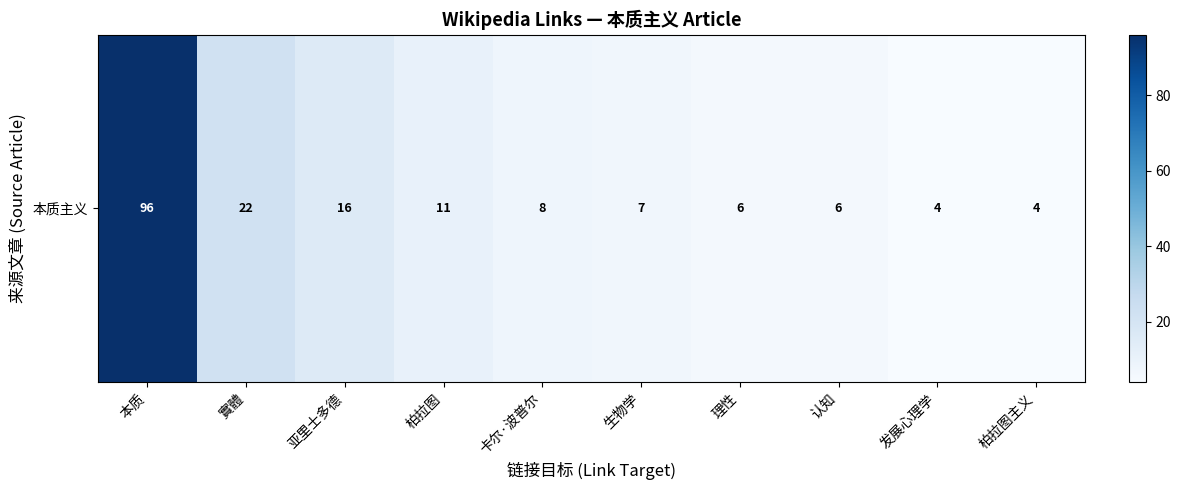

Rank the categories by value from highest to lowest.

本质, 實體, 亚里士多德, 柏拉图, 卡尔·波普尔, 生物学, 理性, 认知, 发展心理学, 柏拉图主义